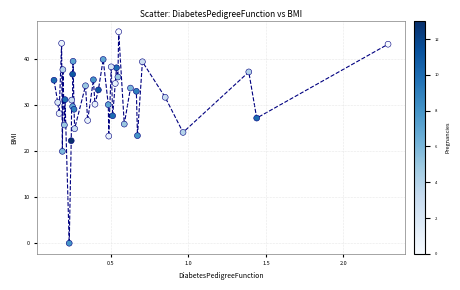

What is the range of Y values (max minus min)?

45.8